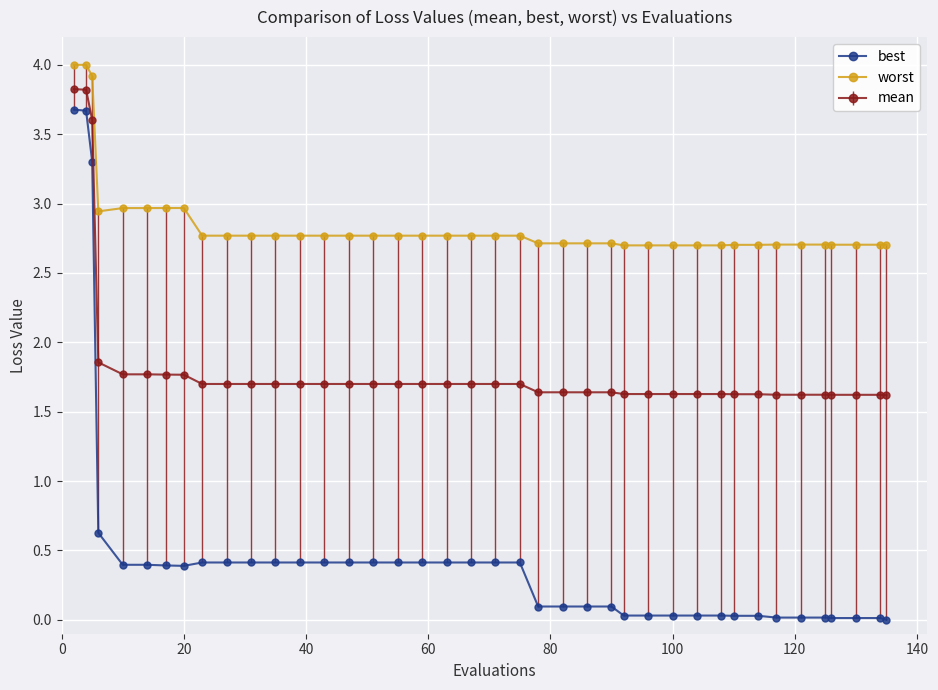

What is the value of the best point at the 24th from the left?

0.1